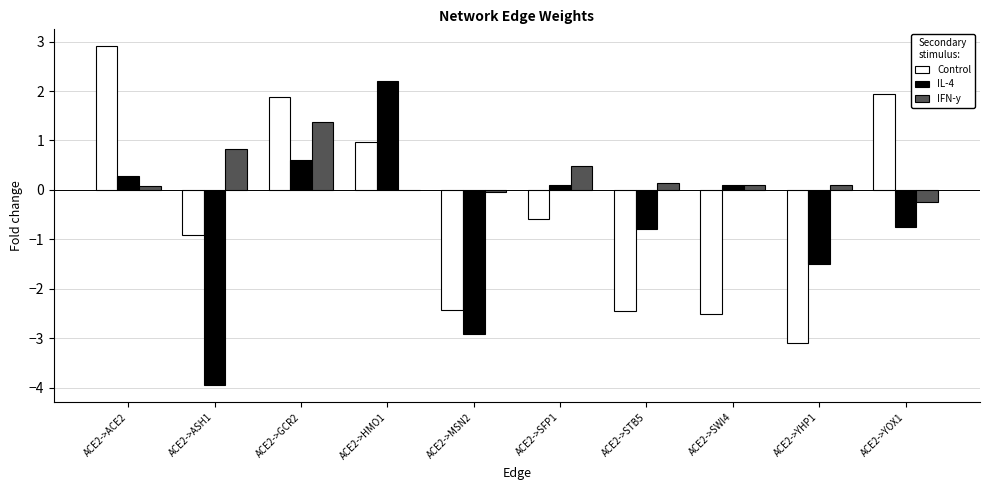

What is the difference between the IFN-y values at ACE2->STB5 and ACE2->MSN2?

0.2